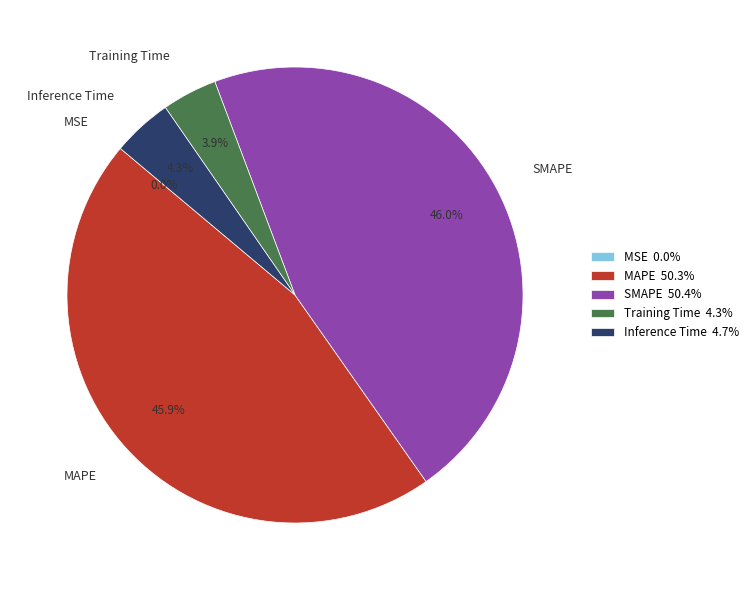

Is SMAPE the majority of the pie?

No